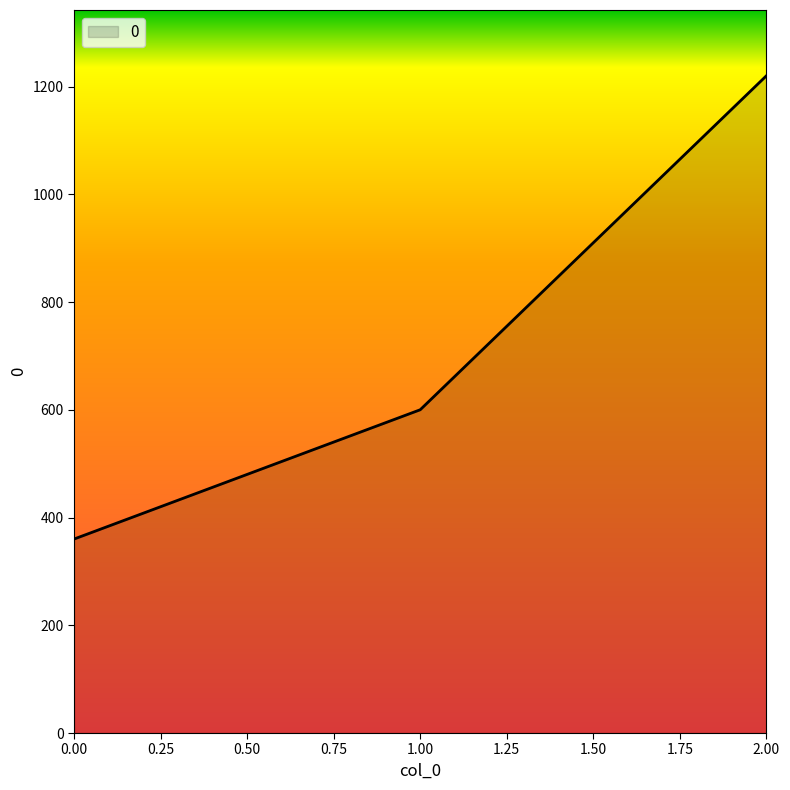

The value at 0.00 is 360. True or false?

True